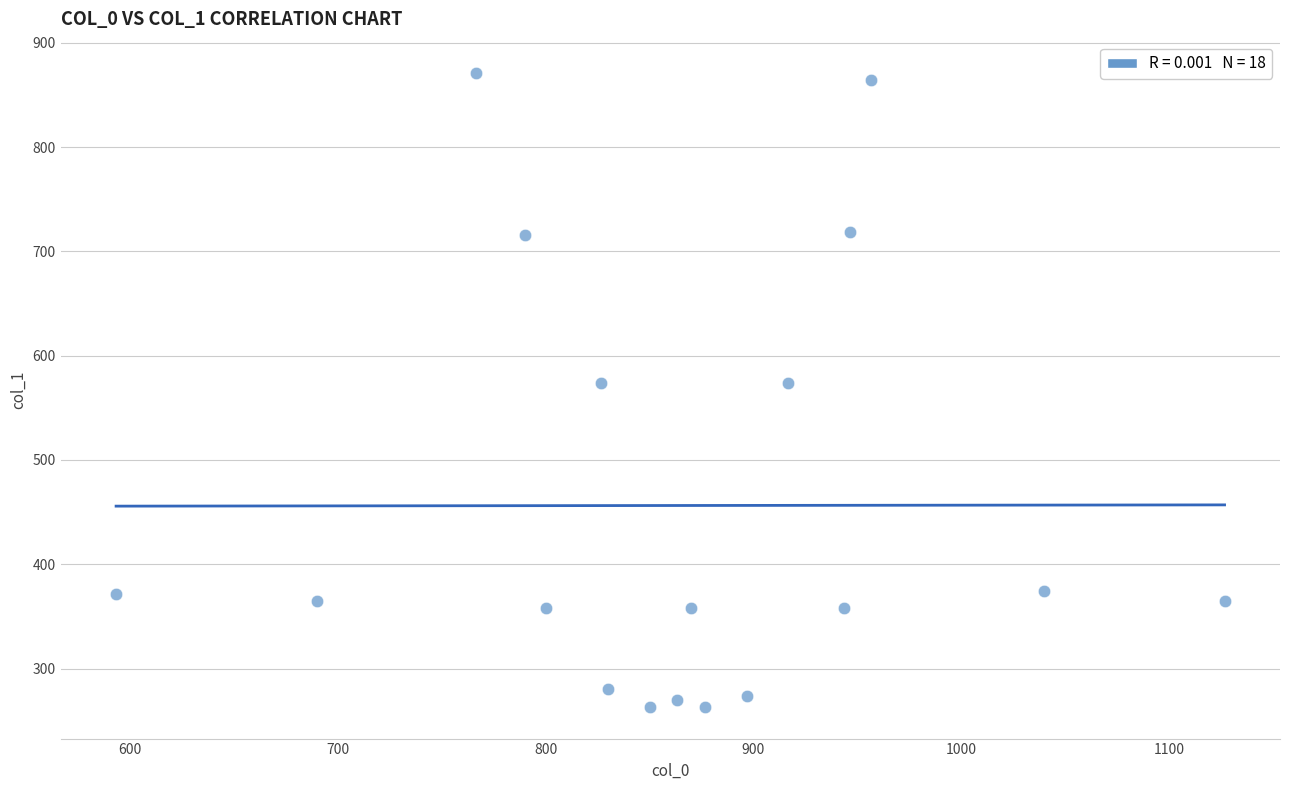

What is the range of X values (max minus min)?

533.3